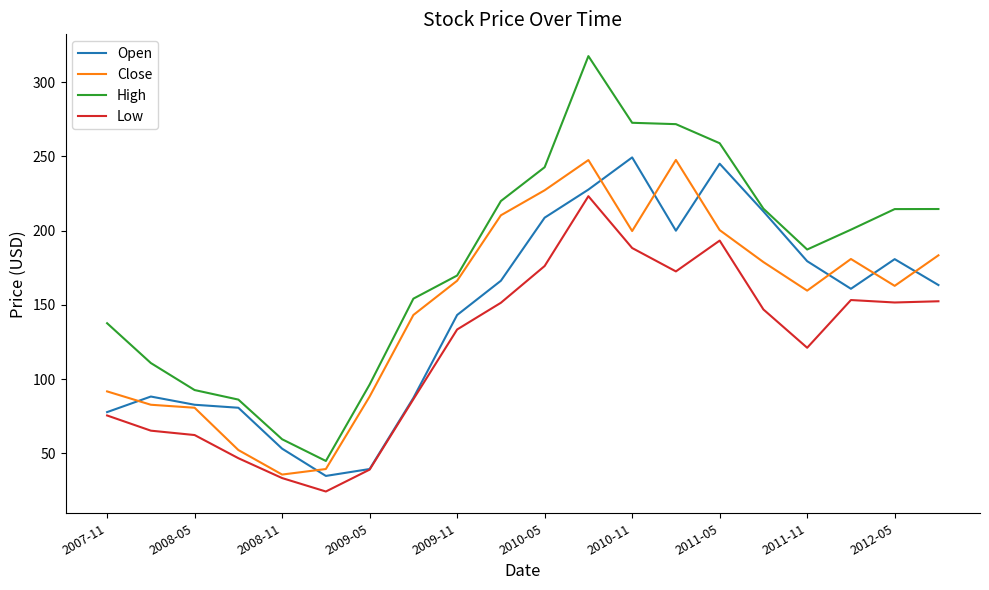

True or false: Low and High cross at least once.

False